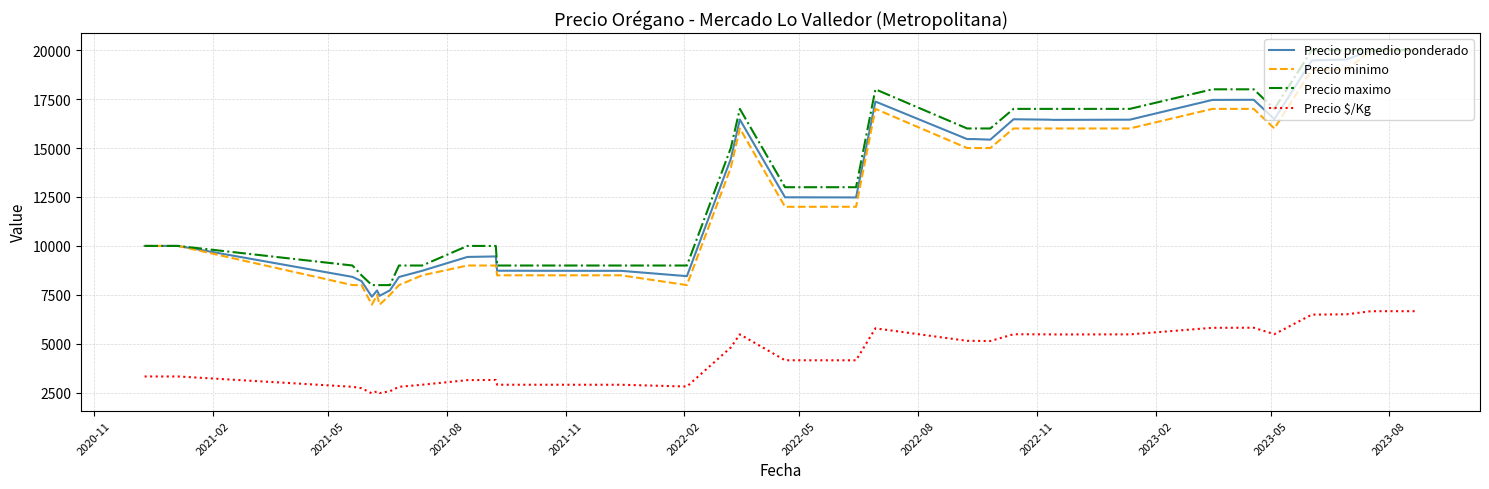

What is the highest value of the Precio $/Kg series?

6667